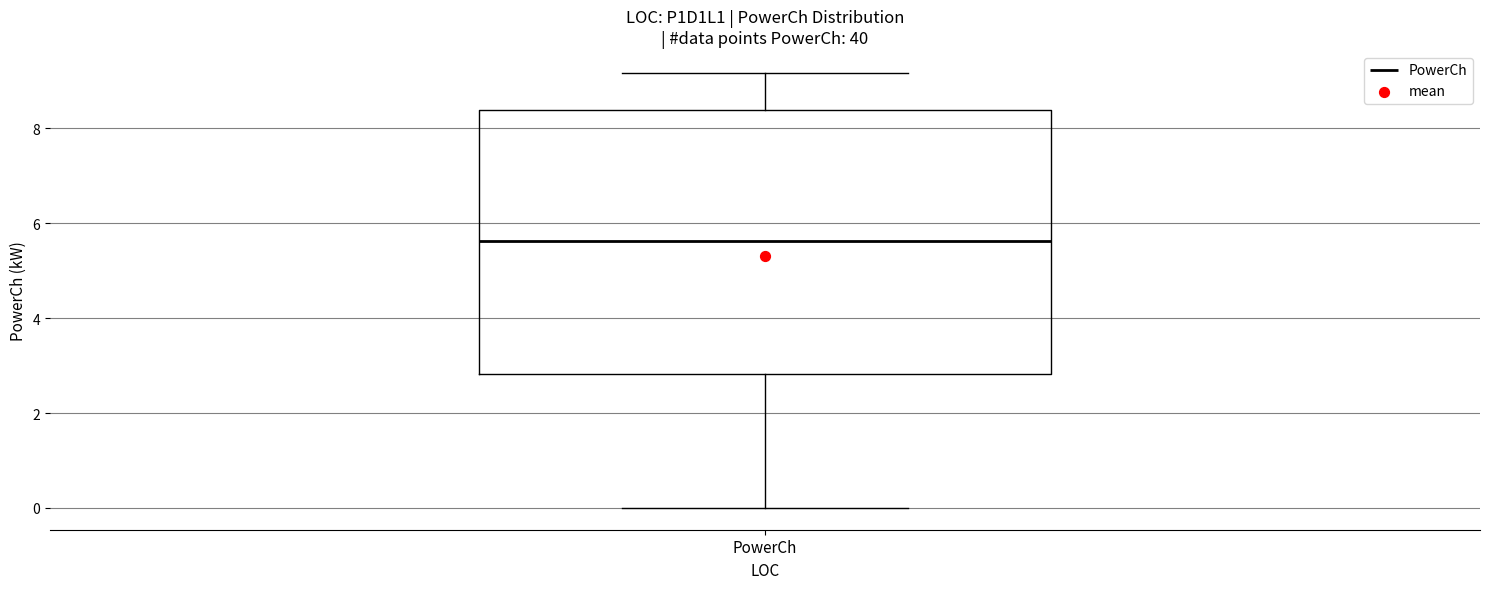

Where is the upper edge of the box for PowerCh on the y-axis? The values are not printed on the chart, so give them approximately, as read against the axis.

8.4